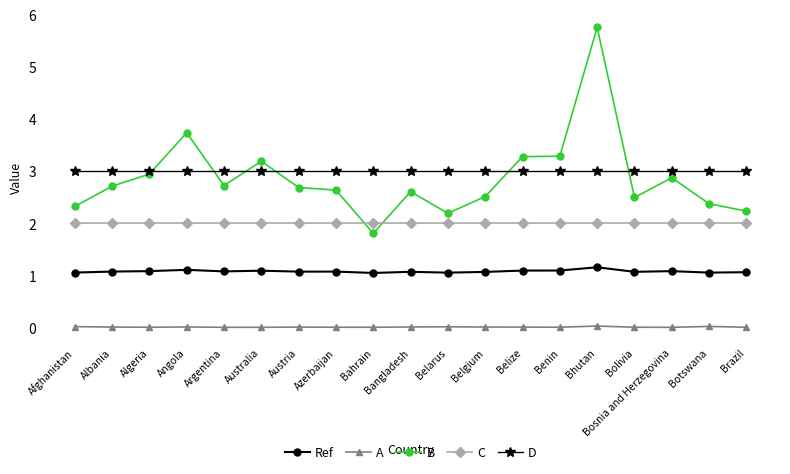

What position from the left is Argentina?

5